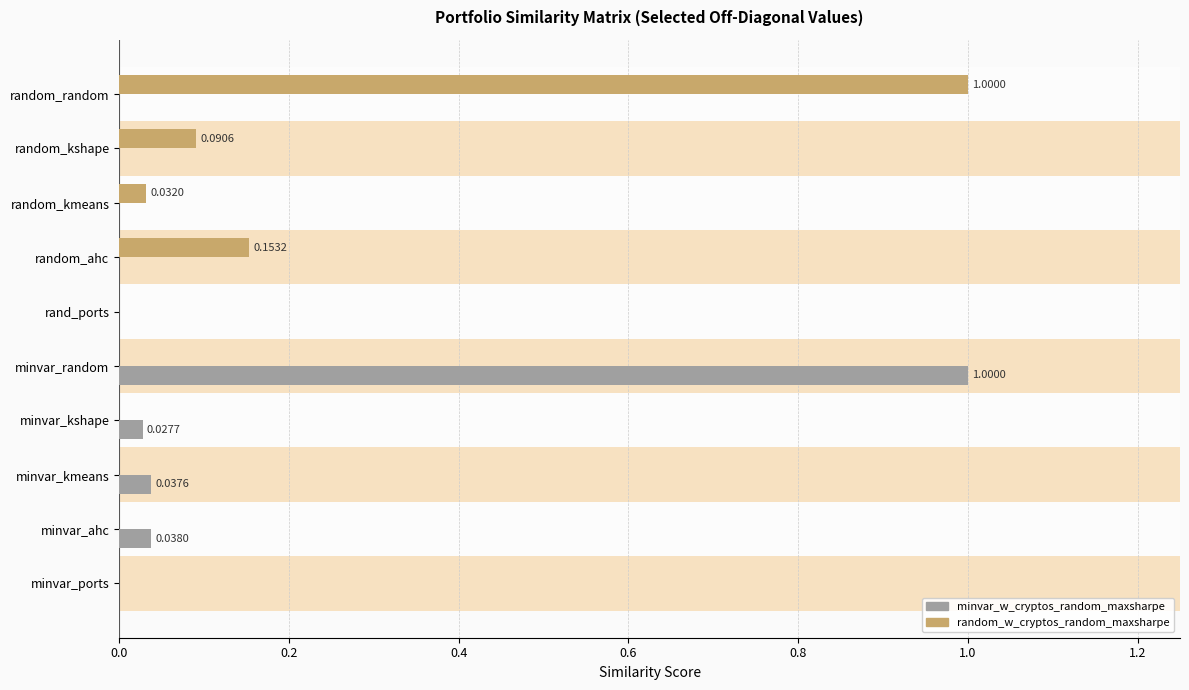

What is the sum of all minvar_w_cryptos_random_maxsharpe values?

1.1